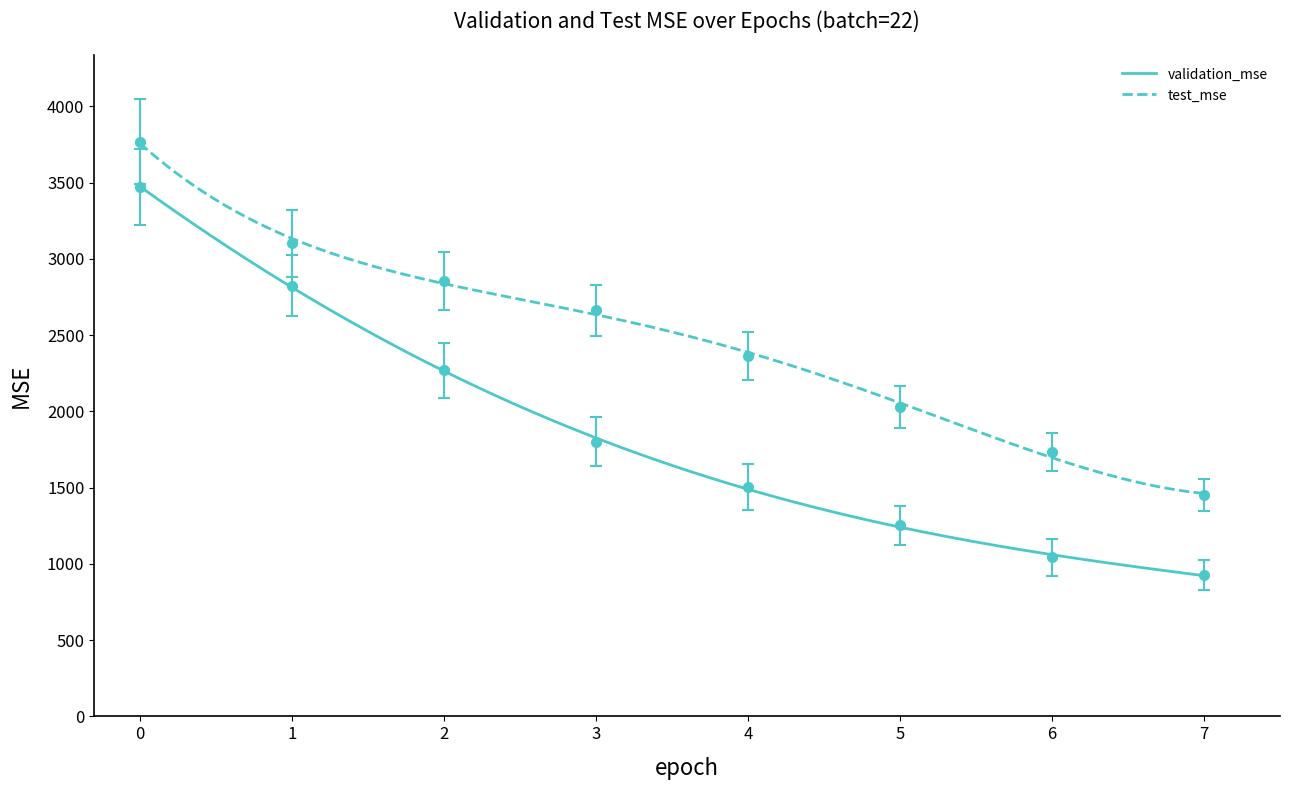

The validation_mse series shows 629.8 at 2. True or false?

False